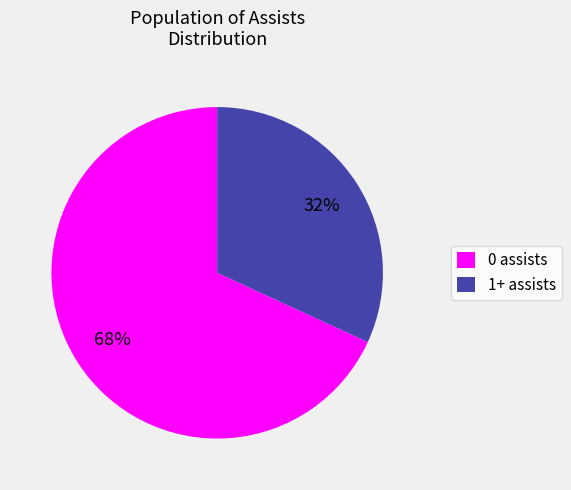

Is there any slice that represents more than half of the pie?

Yes